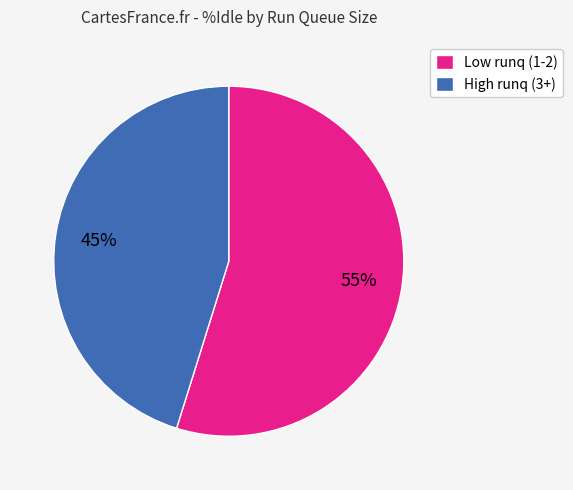

To the nearest percent, what is the average slice percentage?

50%